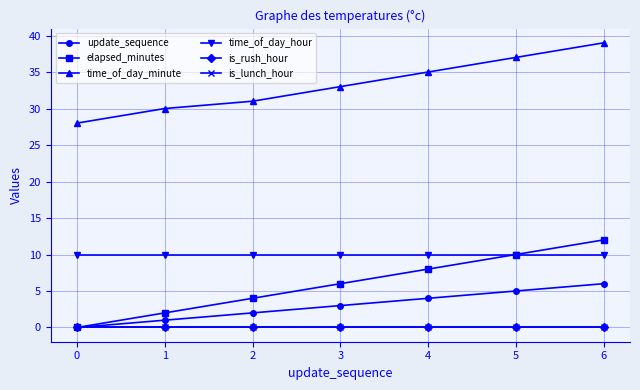

Which label corresponds to the largest value in the chart?

6